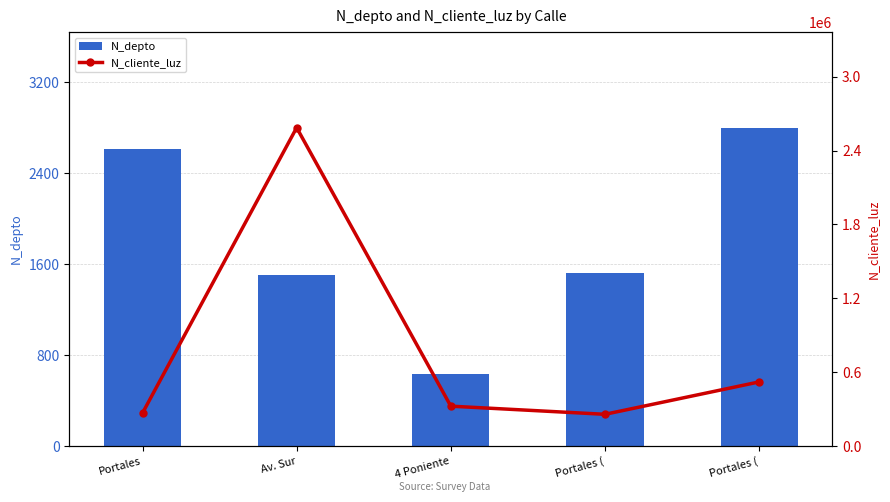

Which series has the largest range (max minus min)?

N_cliente_luz